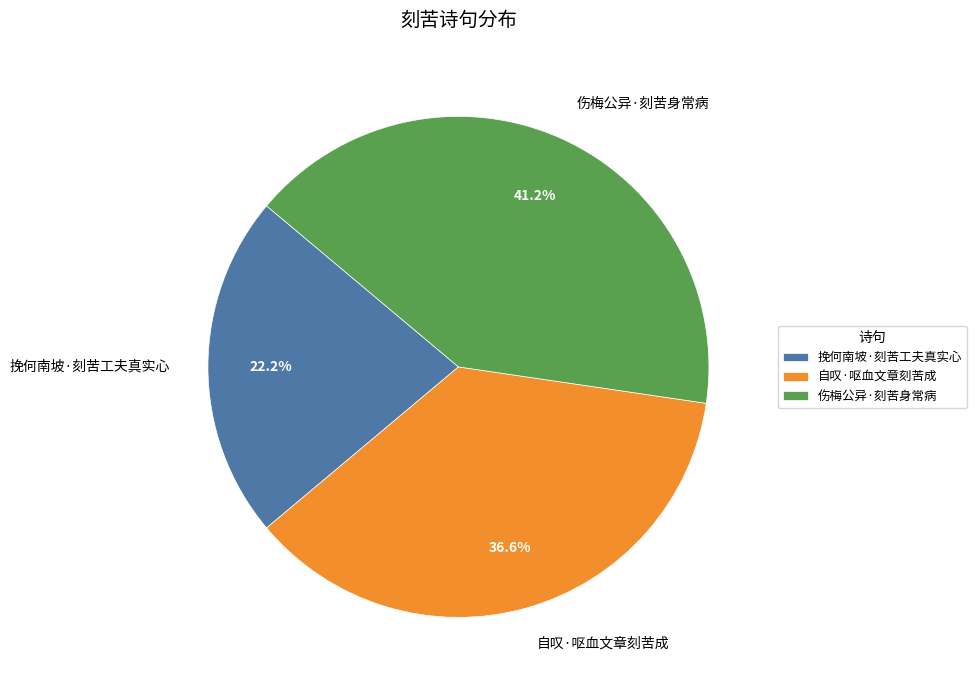

What is the ratio of the value at 挽何南坡·刻苦工夫真实心 to the value at 自叹·呕血文章刻苦成?

0.6